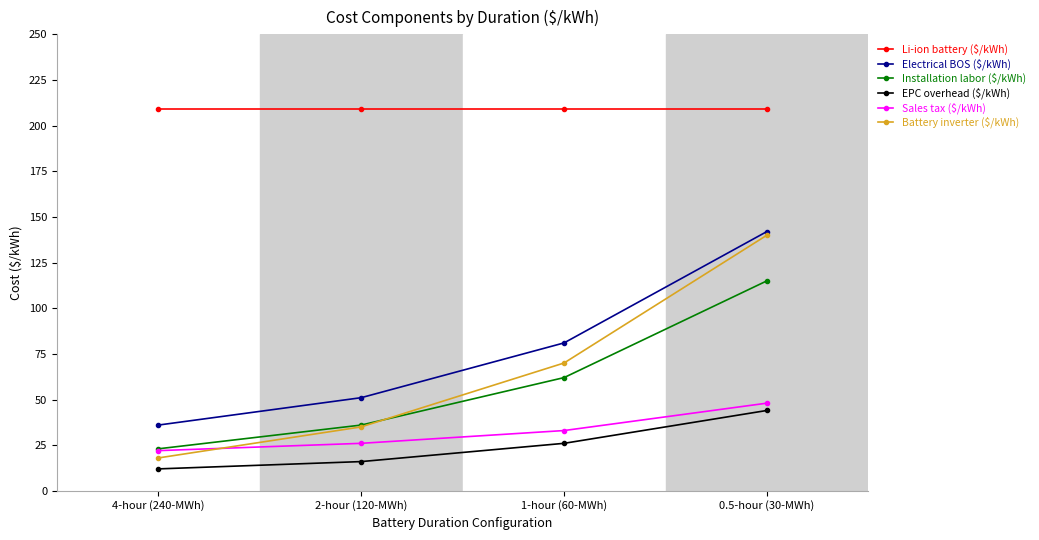

How many categories are shown in the chart?

4